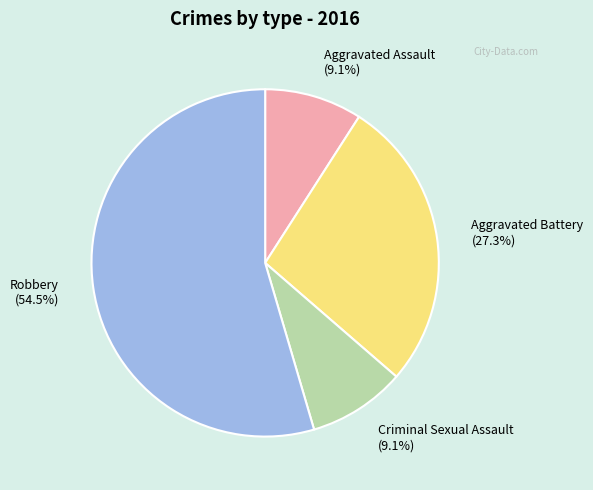

Which category accounts for the majority?

Robbery